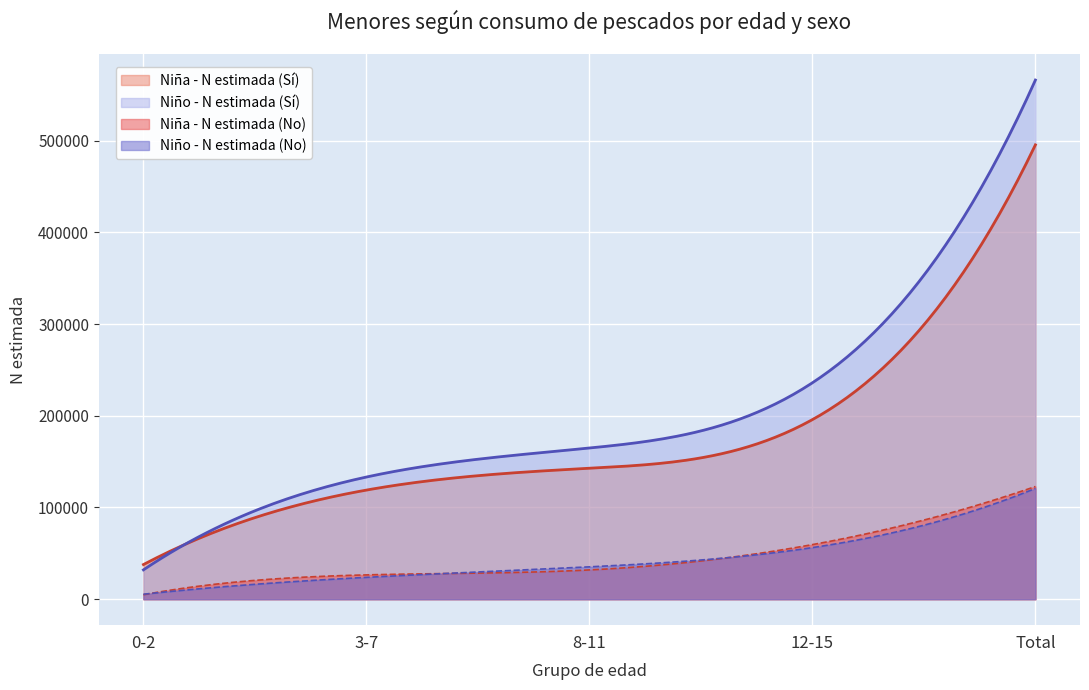

True or false: Niña - N estimada (Sí) and Niño - N estimada (No) cross at least once.

False